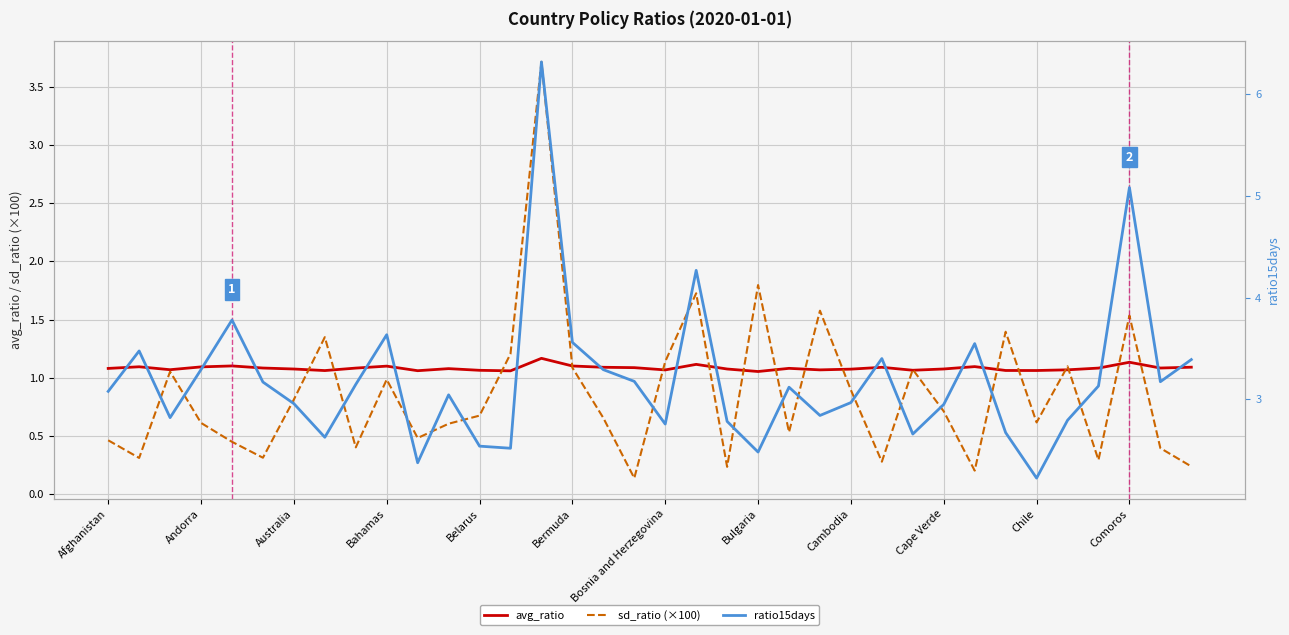

Rank the series by their maximum value, from highest to lowest.

ratio15days, sd_ratio (×100), avg_ratio